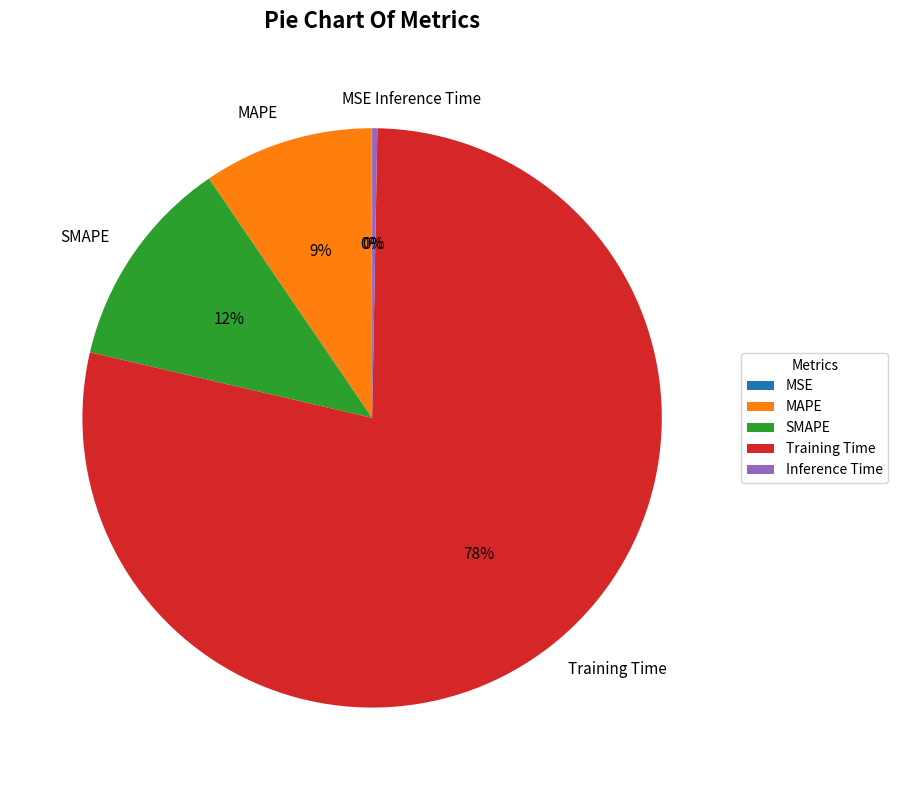

What is the majority slice?

Training Time